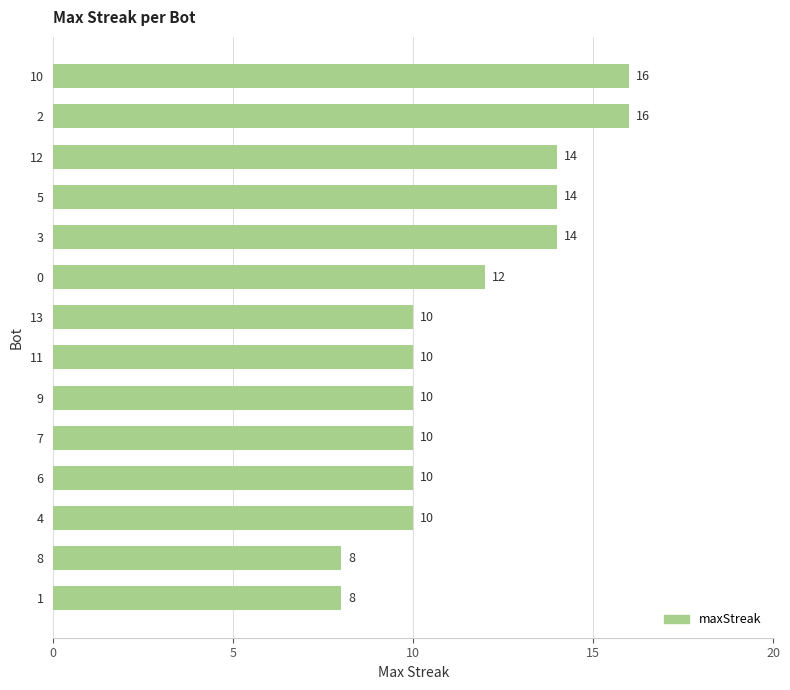

Which has a higher value, 4 or 5?

5